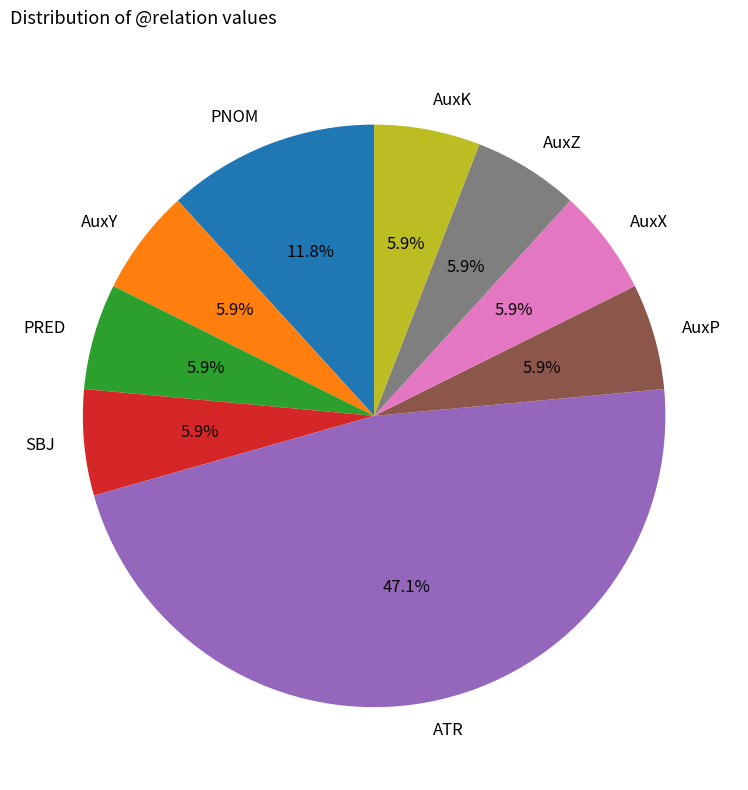

To the nearest percent, what portion does PNOM represent?

12%